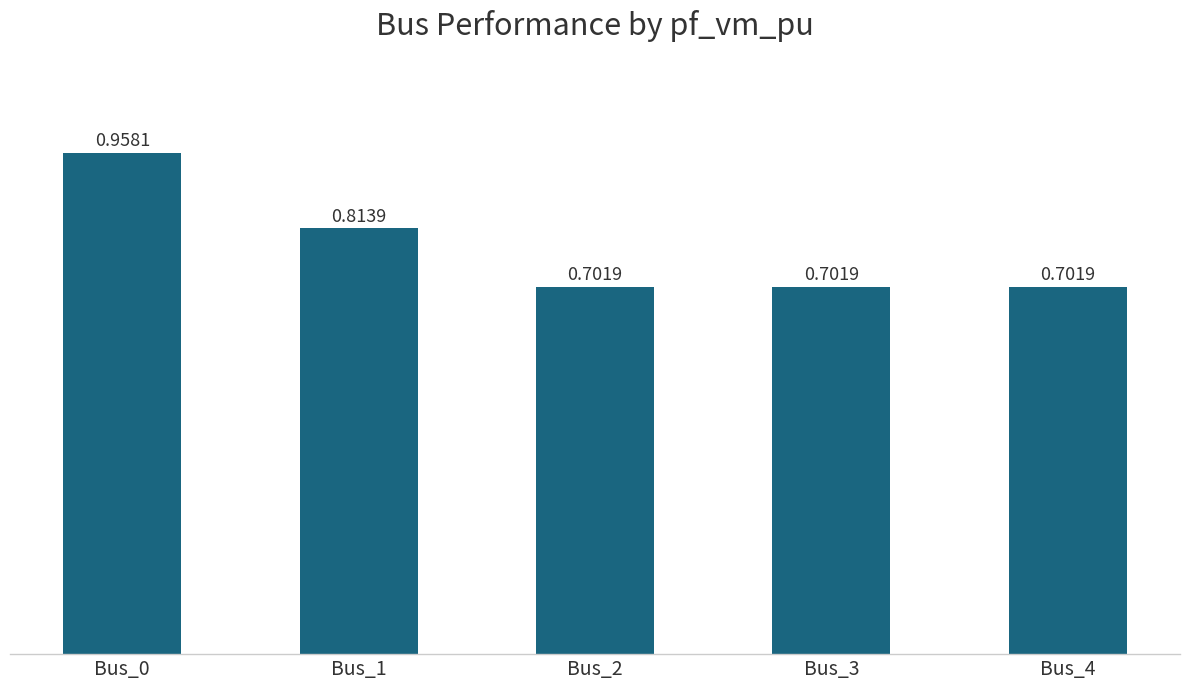

How many bars are there in total?

5